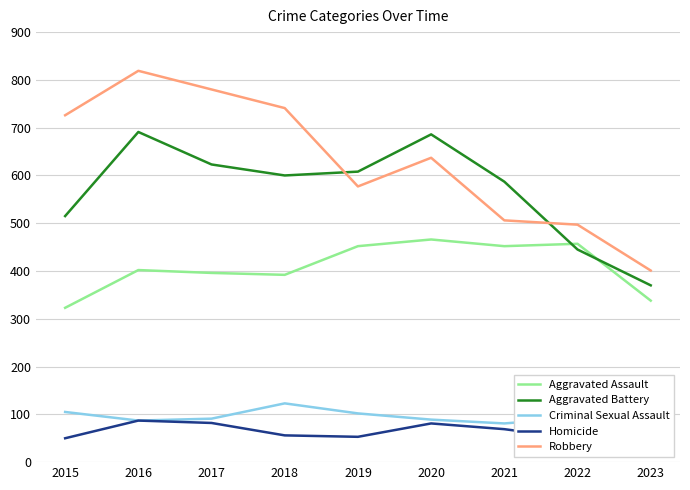

What is the value of the Aggravated Battery point at the 9th from the left?

370